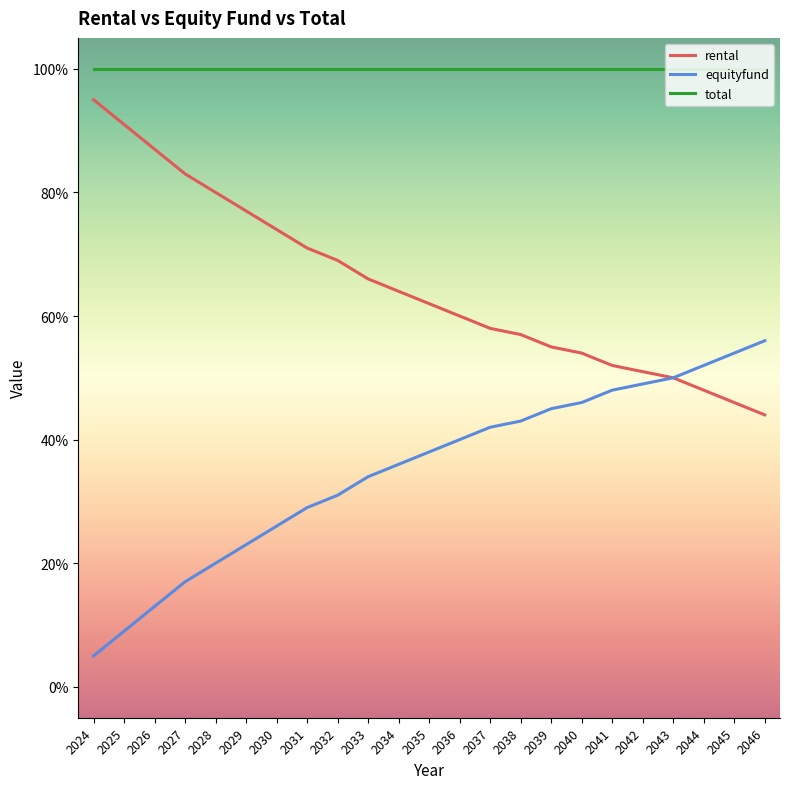

Which category has the highest value in the rental series?

2024